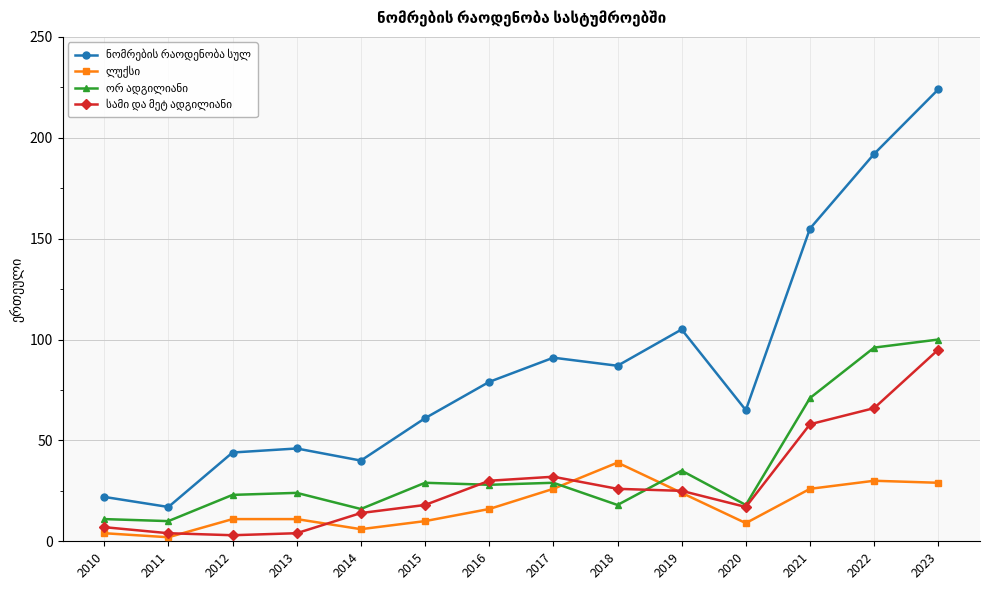

What is the spread (max minus min) of values at 2018?

69